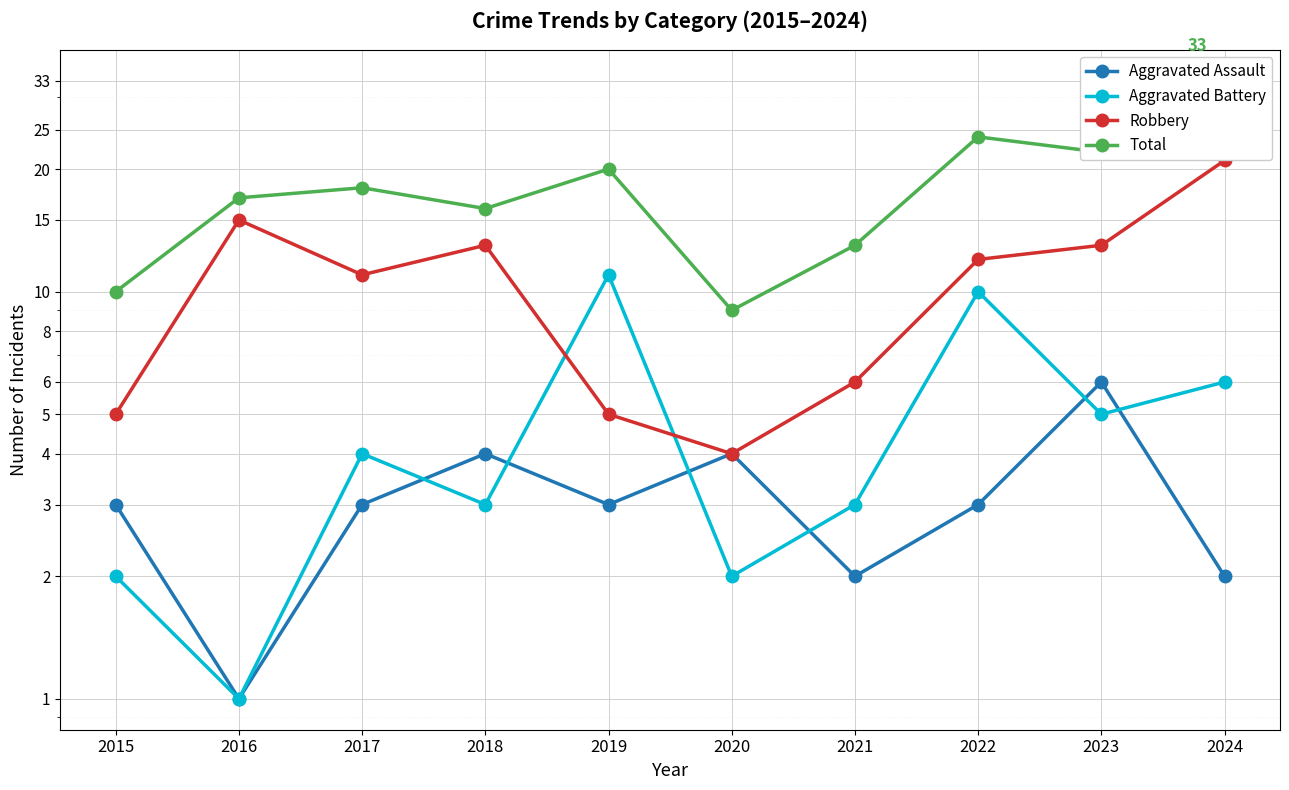

What is the total value across all series at 2017?

36